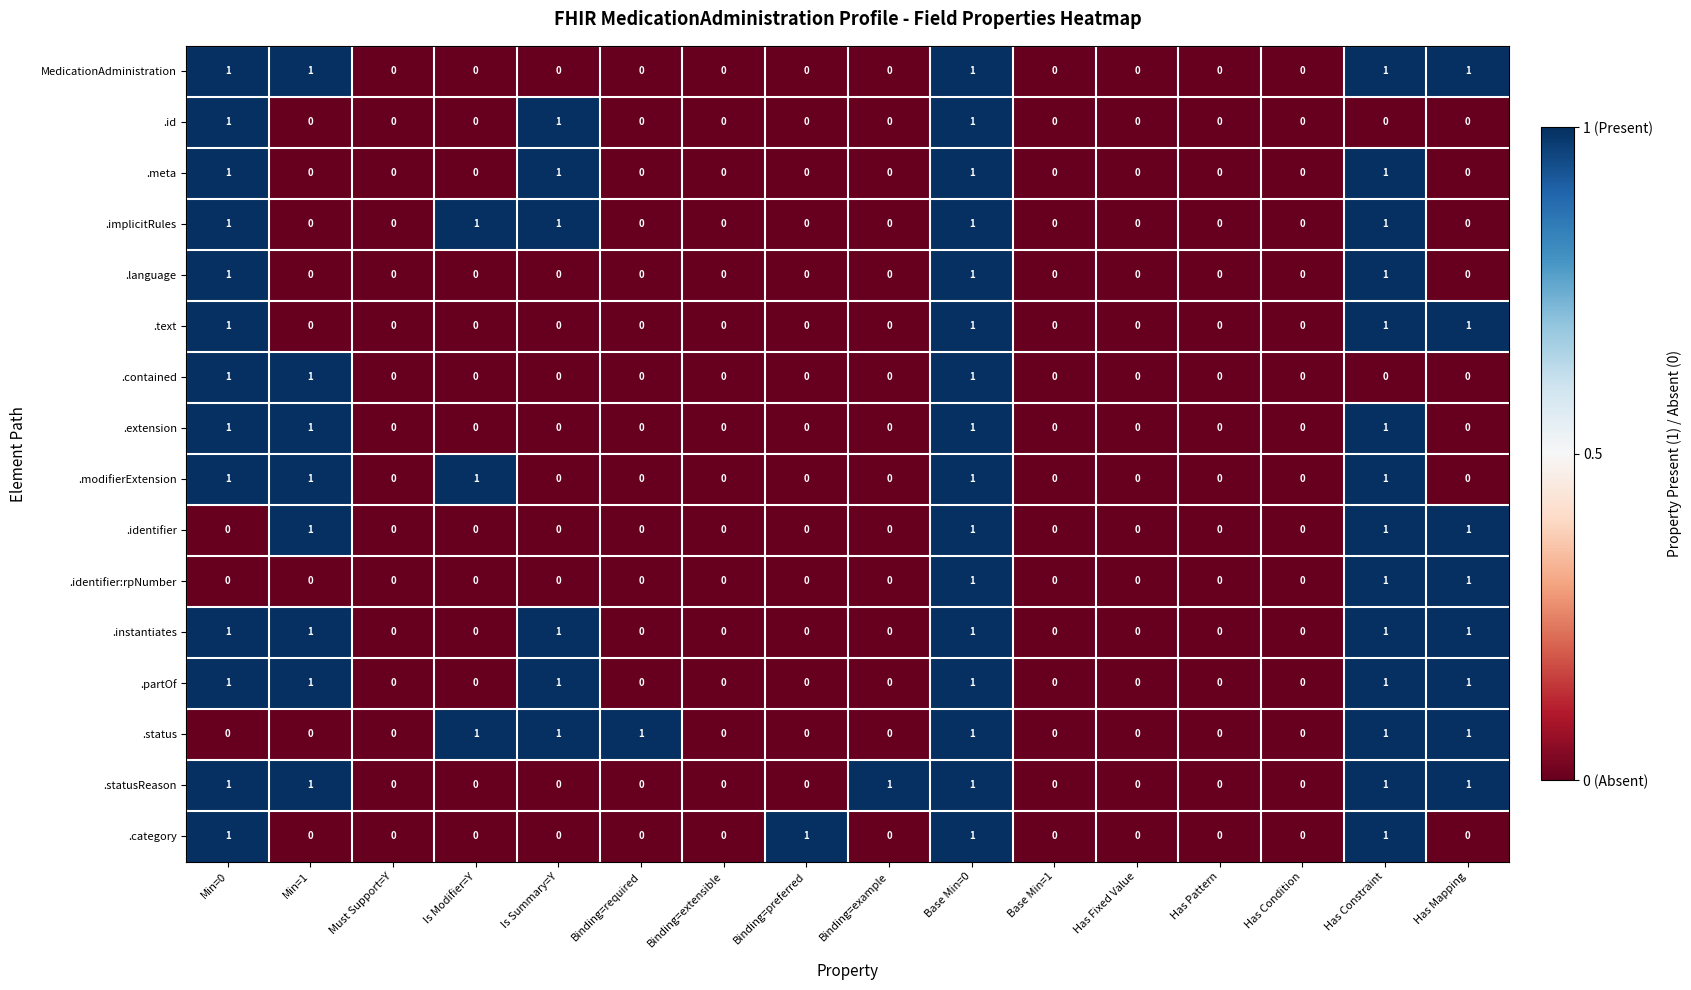

The .partOf series shows 1 at Has Constraint. True or false?

True